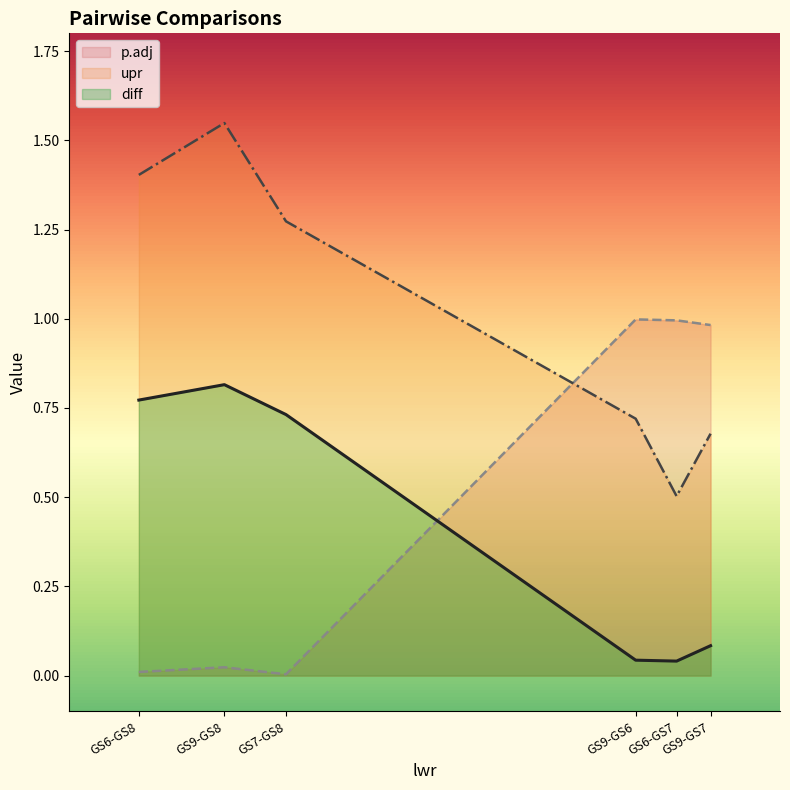

What is the difference between the maximum and minimum values in the diff series?

1.0